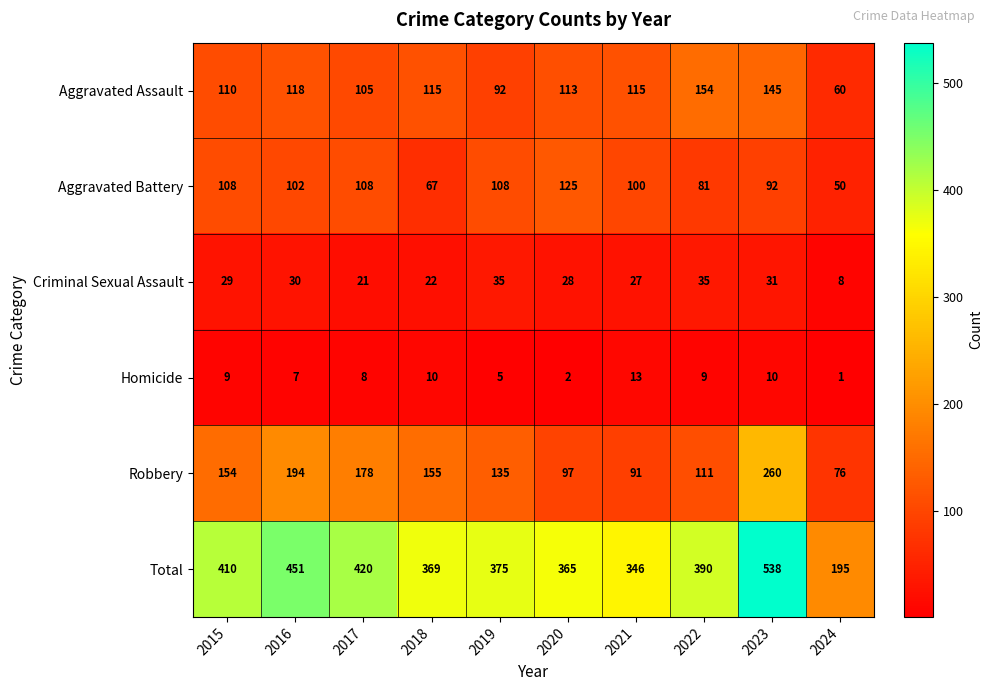

What is the total value across all series at 2021?

692